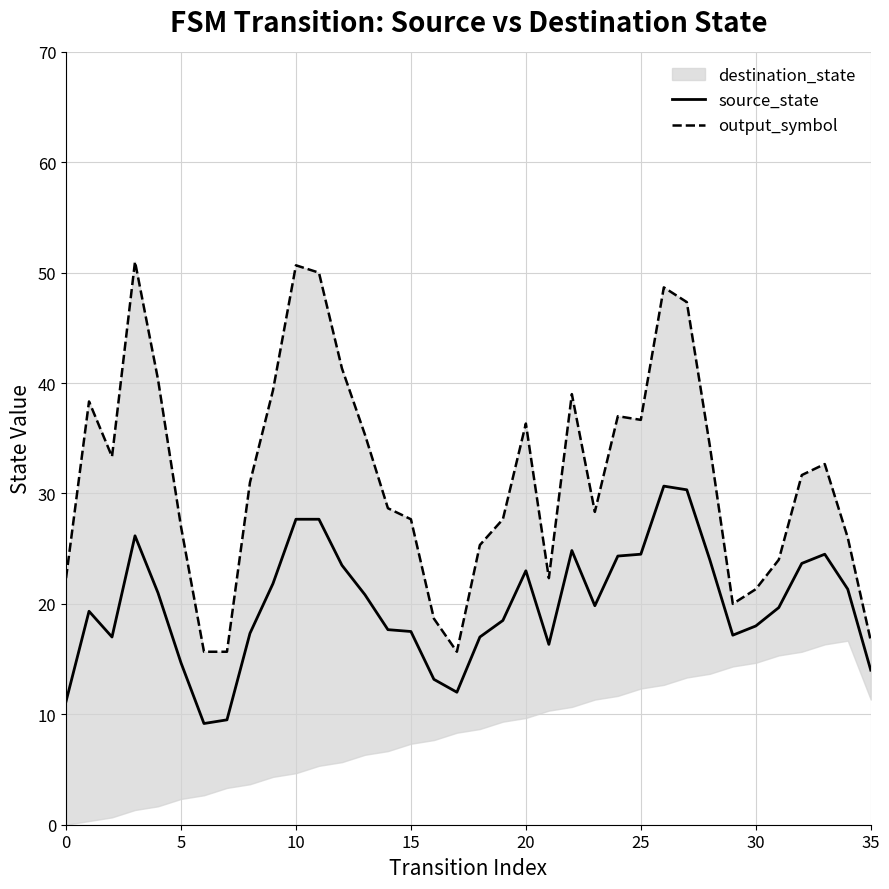

What is the highest value of the source_state series?

30.7